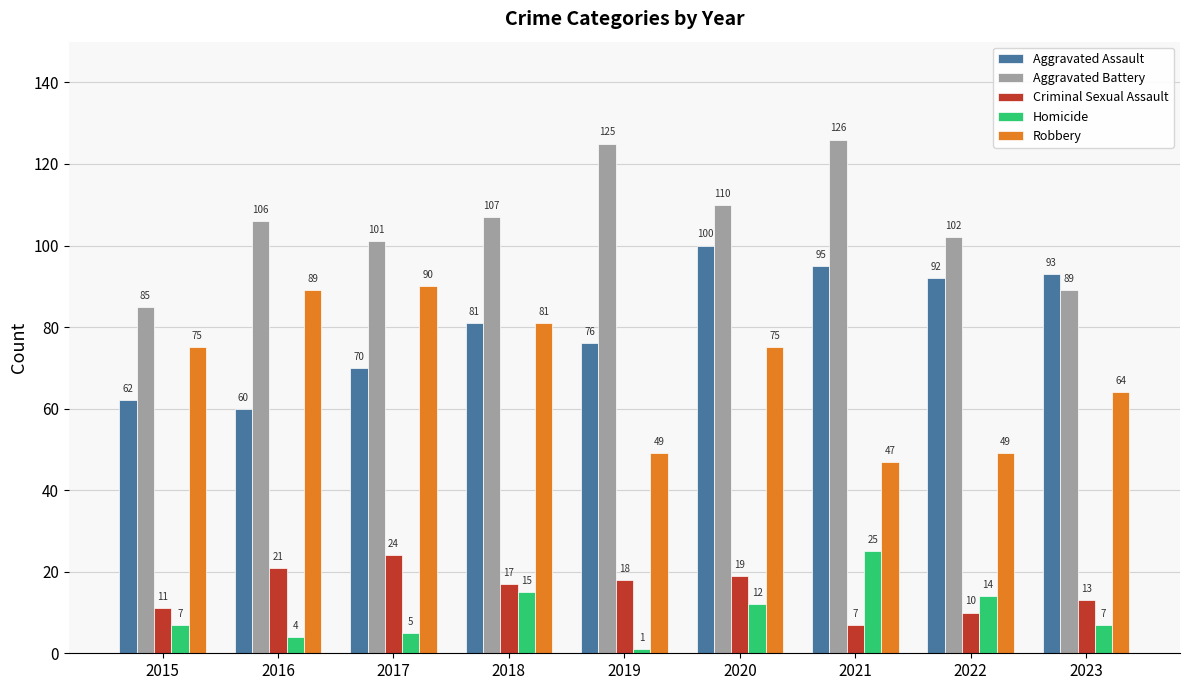

Which category has the lowest value in the Criminal Sexual Assault series?

2021